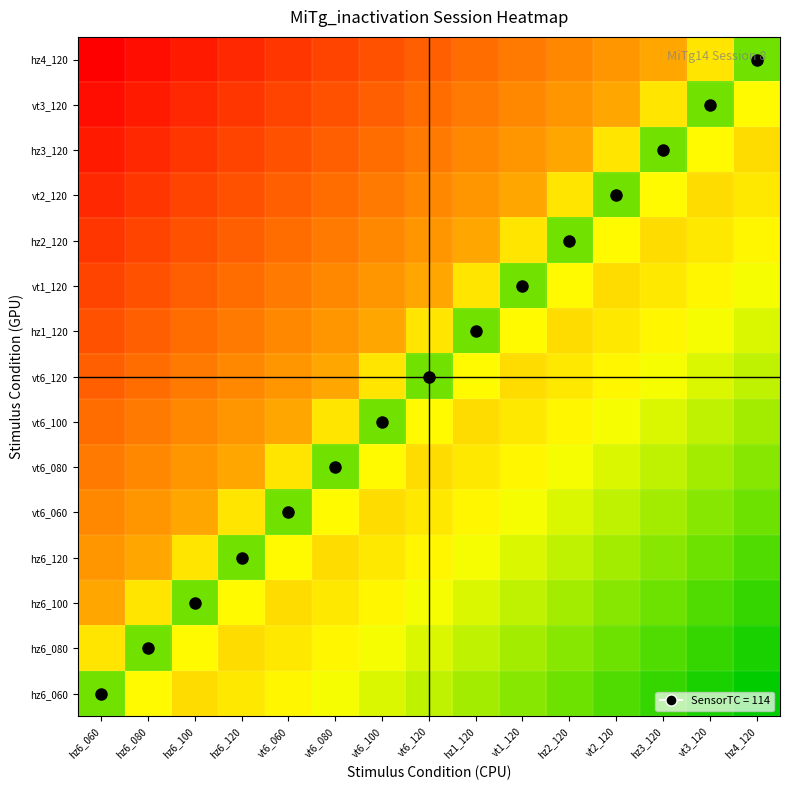

What is the total value across all series at vt6_080?

7.0